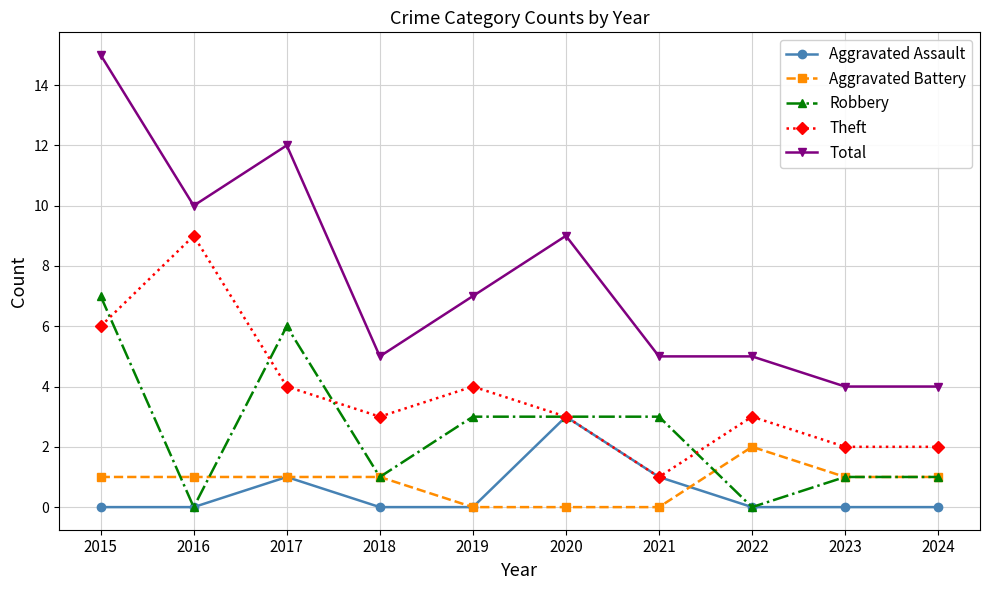

Count the number of categories in the chart.

10